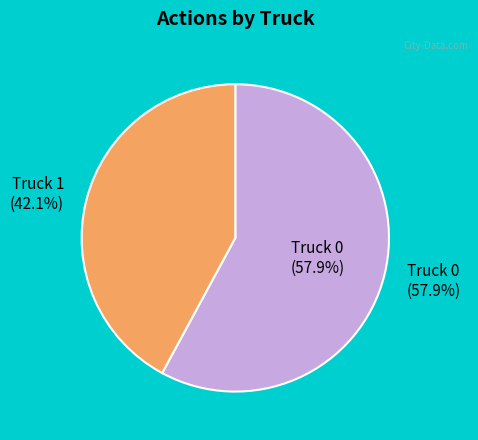

Rank the categories by value from highest to lowest.

Truck 0, Truck 1